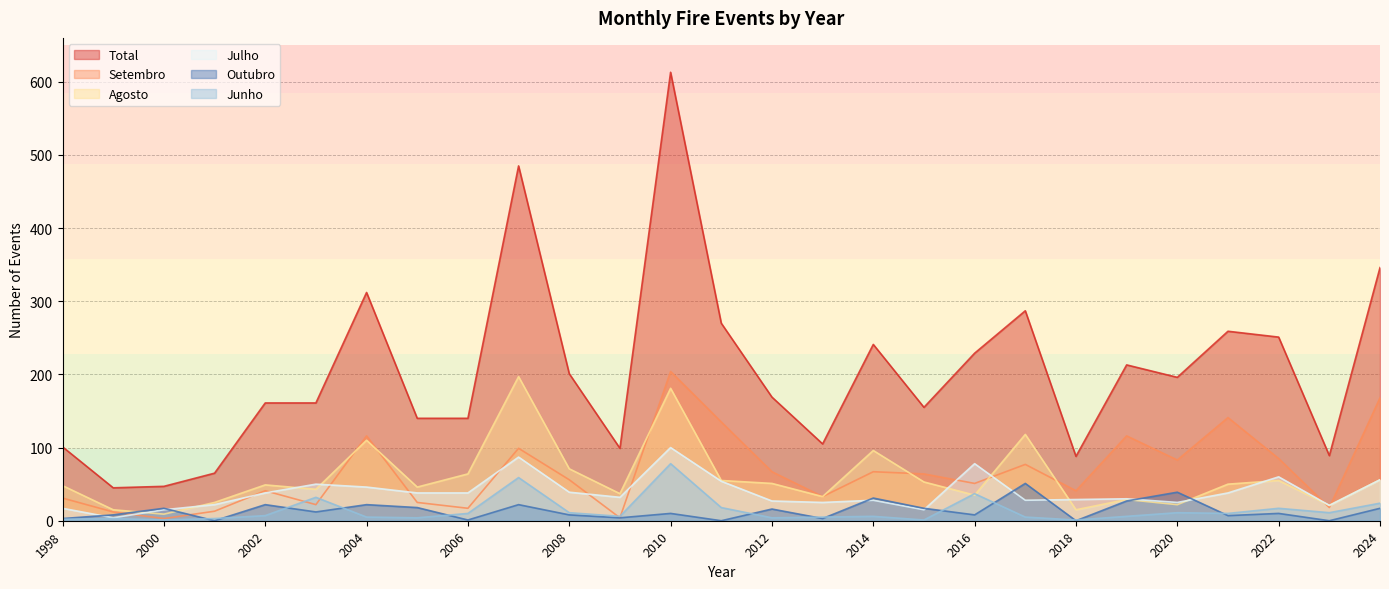

Which series changed the most between 2007 and 2024?

Agosto